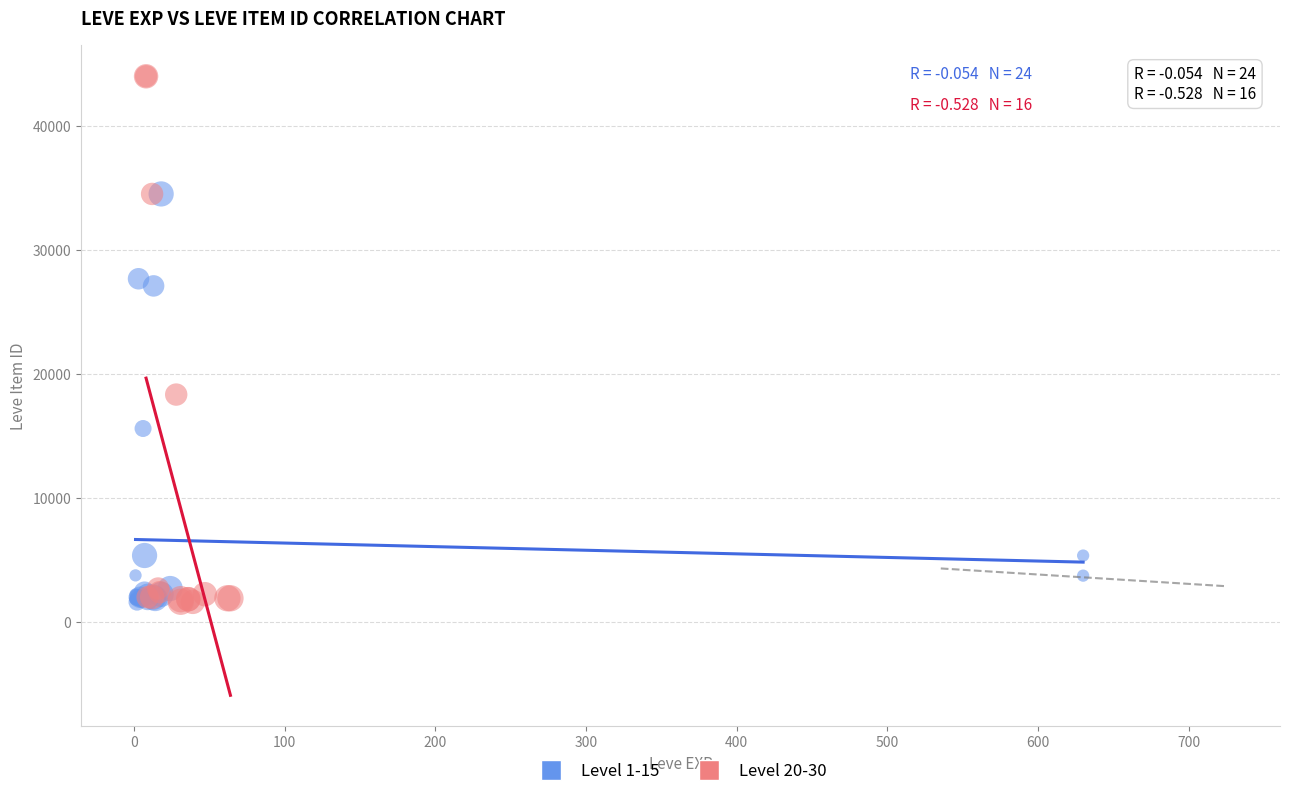

Which series has the widest spread of Y values?

Level 20-30